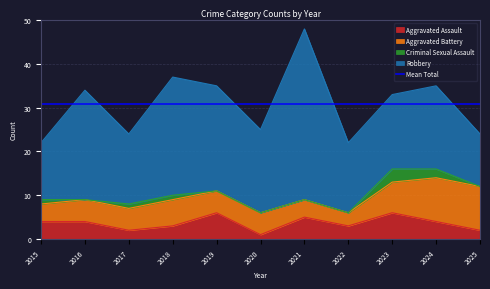

What is the approximate value of Robbery at 2017?

16